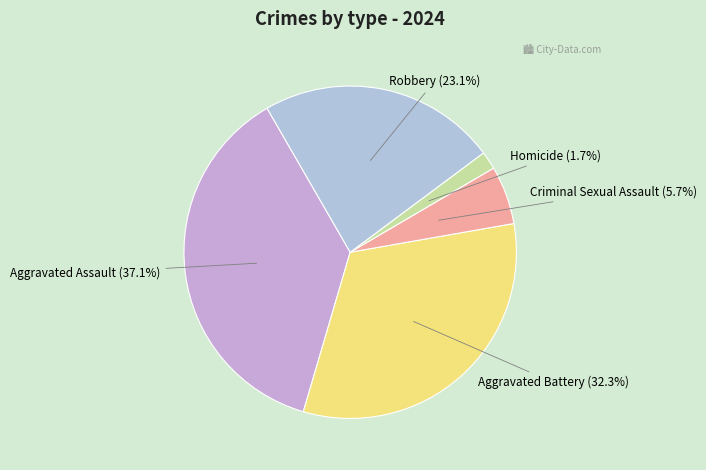

To the nearest percent, what percentage of the pie is Robbery?

23%